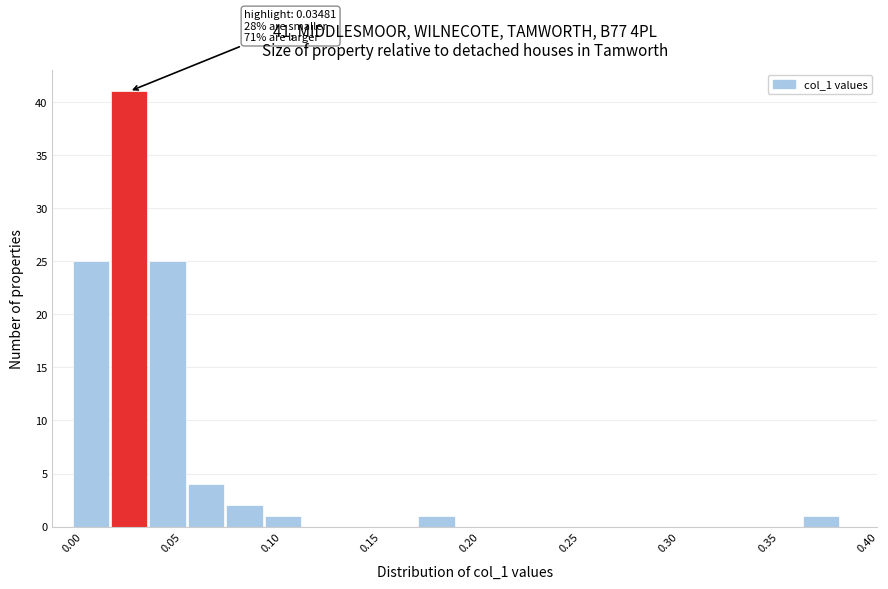

Read against the x-axis, roughly where is the centre of the tallest bar?

0.030